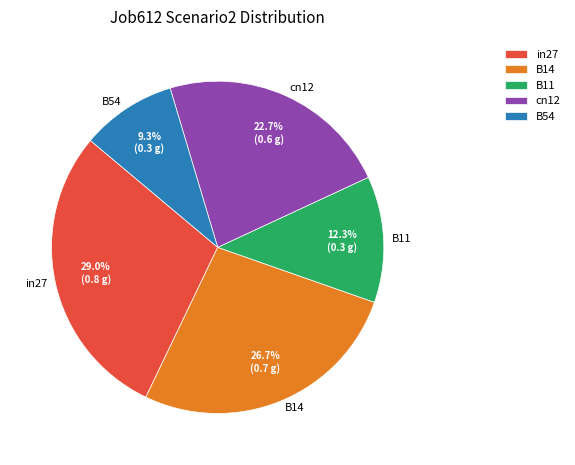

How many slices are in this pie chart?

5